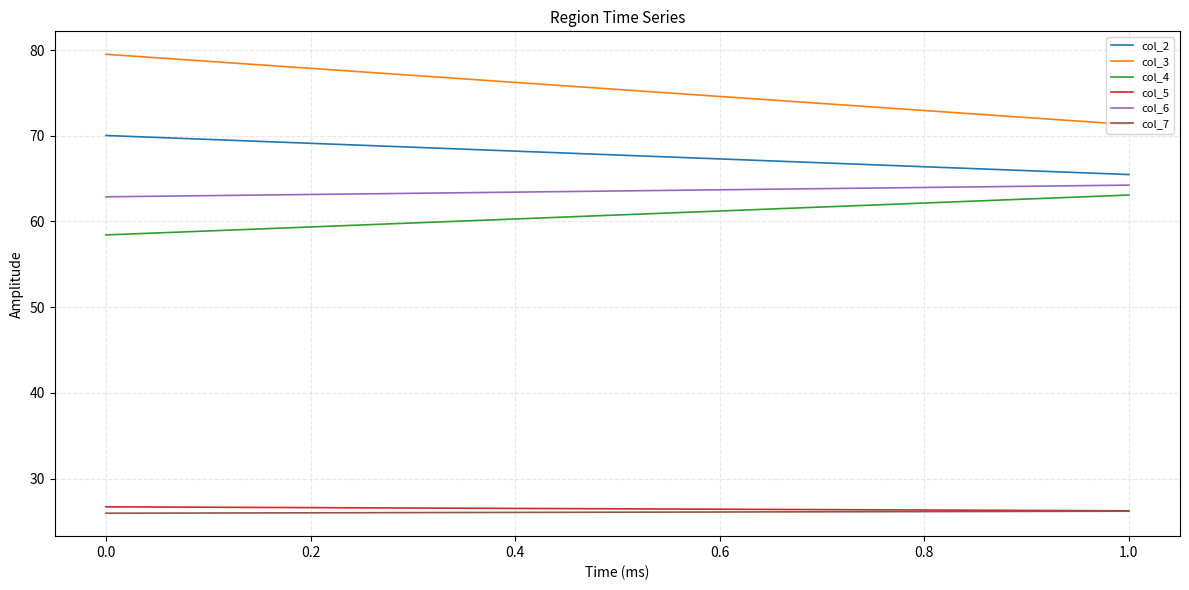

How many data points does each series have?

2